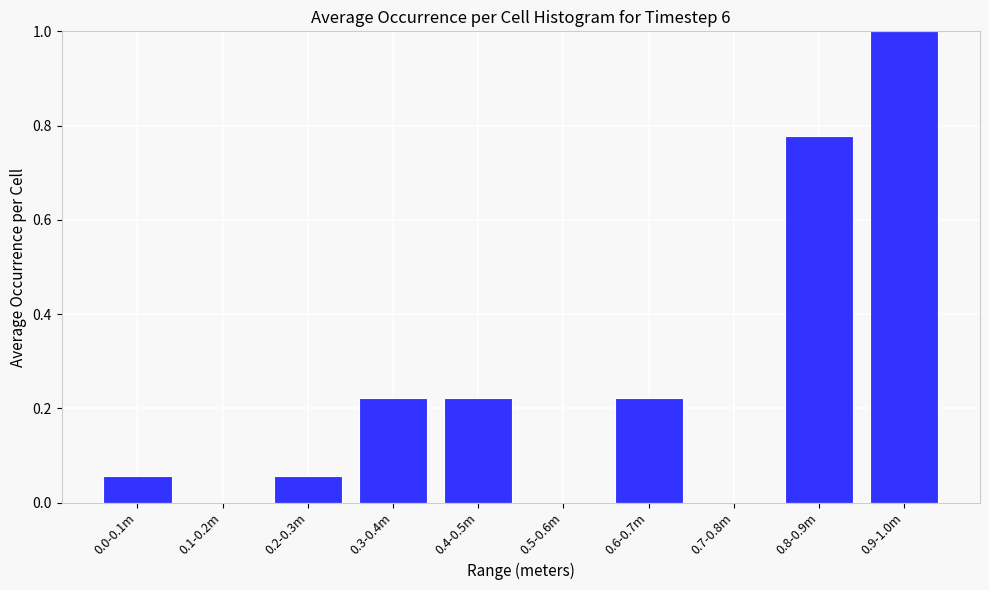

The chart shows a value of 0.0 at 0.7-0.8m. True or false?

True